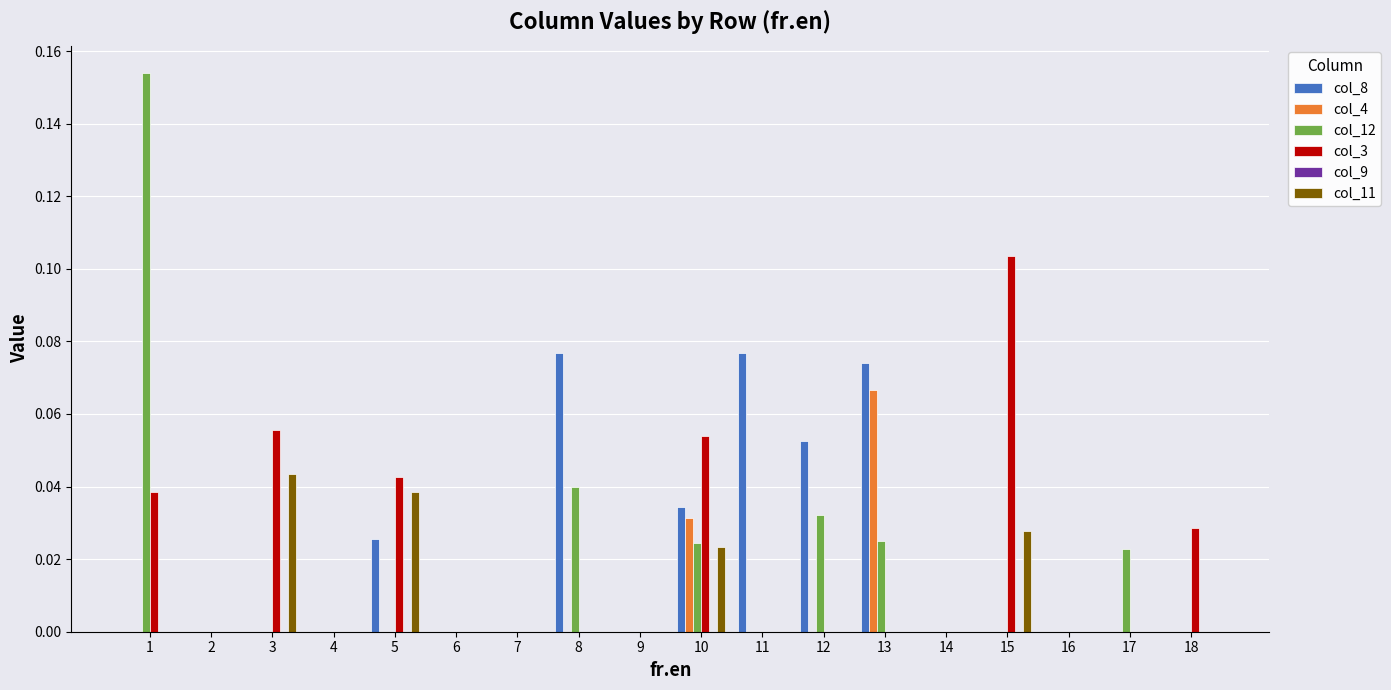

True or false: col_3 has a value of 0.0 at 18.

True